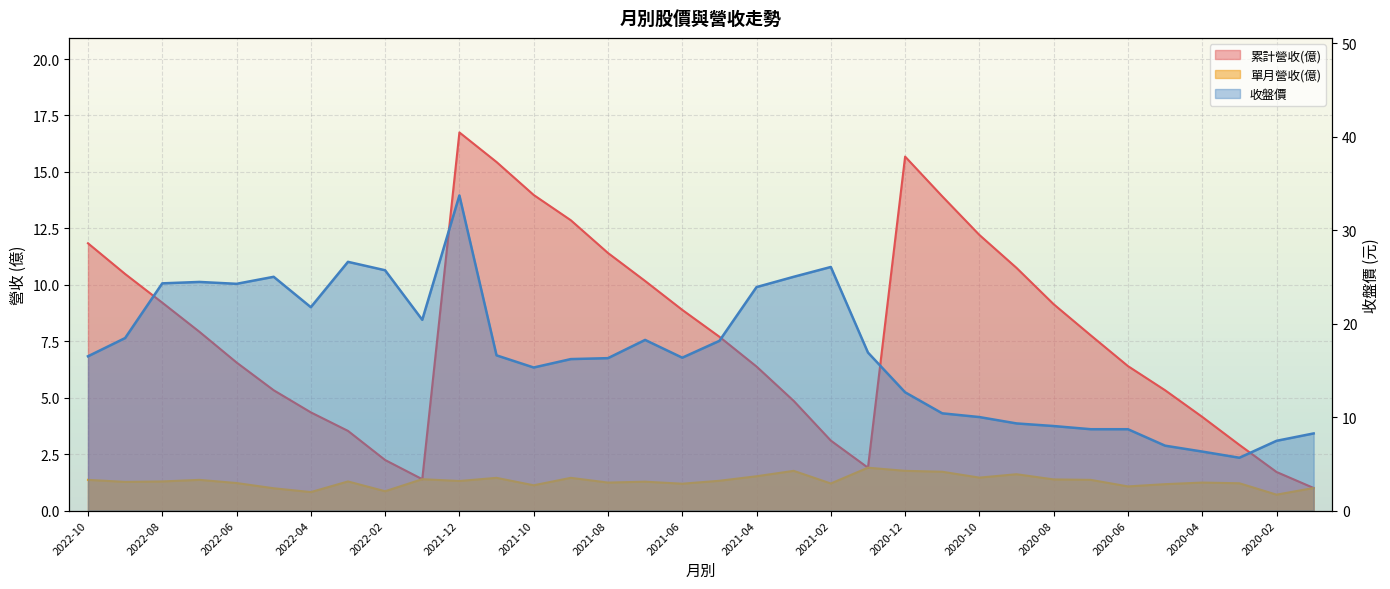

Rank the series at 2020-01 from highest to lowest value.

收盤價, 累計營收(億), 單月營收(億)